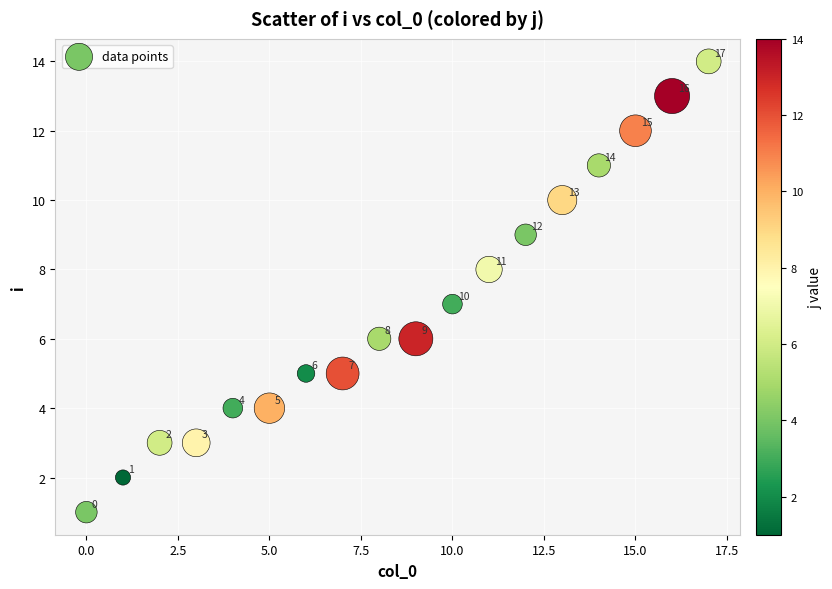

What Y value in the scatter plot is closest to 7?

7